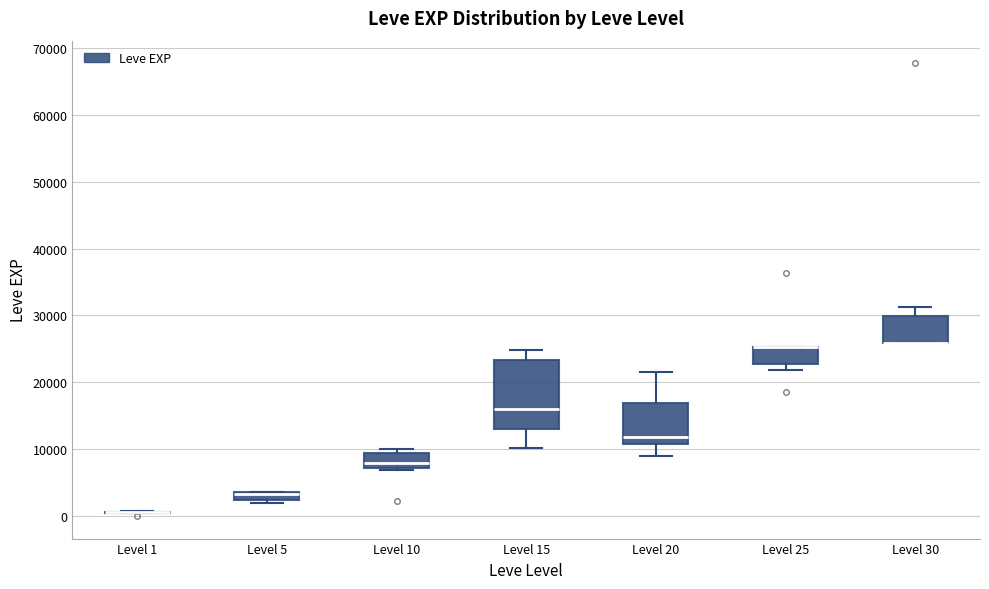

Comparing the boxes themselves (not the whiskers), which one is the tallest?

Level 15